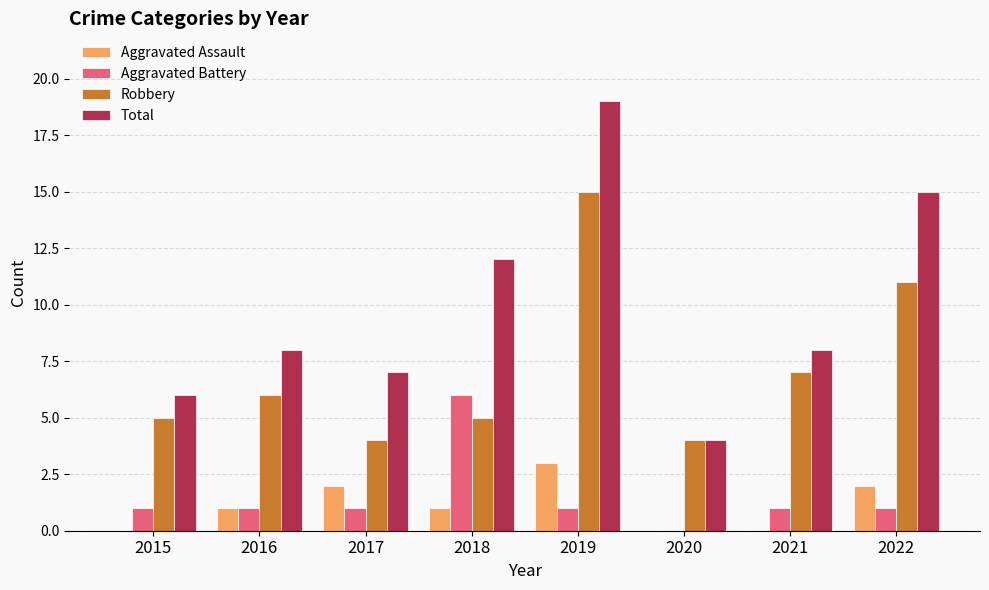

The Aggravated Battery series shows 0 at 2016. True or false?

False